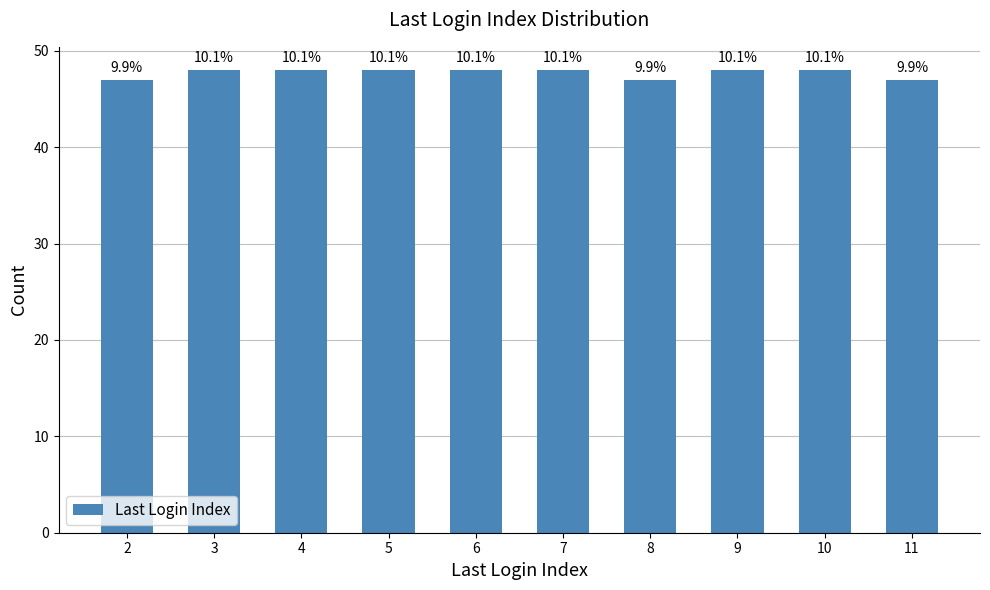

What is the sum of the values at 10 and 8?

95